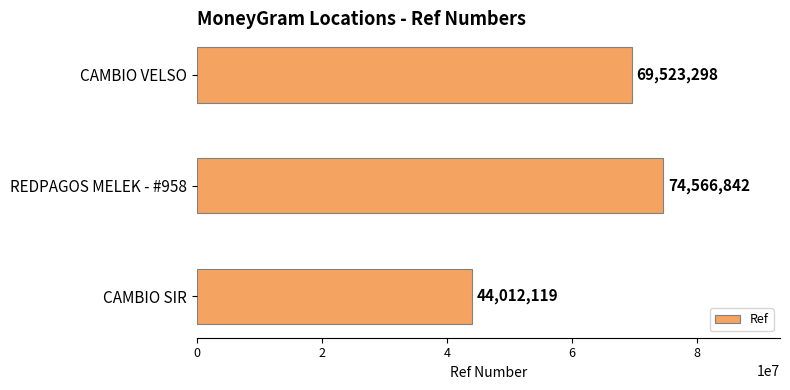

Reading bottom to top, what are all the values shown in this chart?

44012119	74566842	69523298